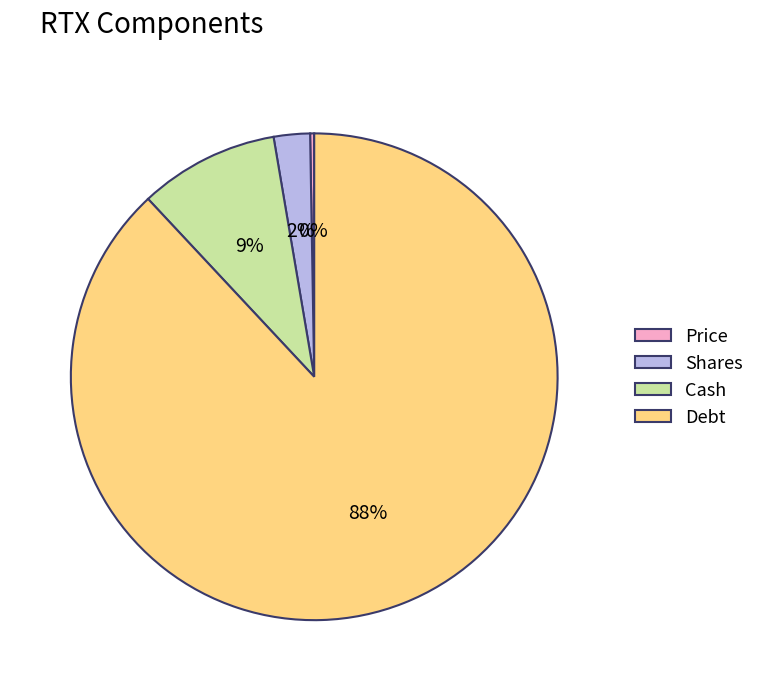

Between Shares and Debt, which is larger?

Debt